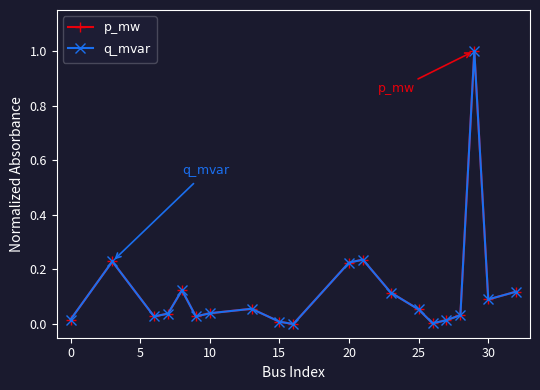

How many data points in $\mathrm{p\_mw}$ are above 0?

19